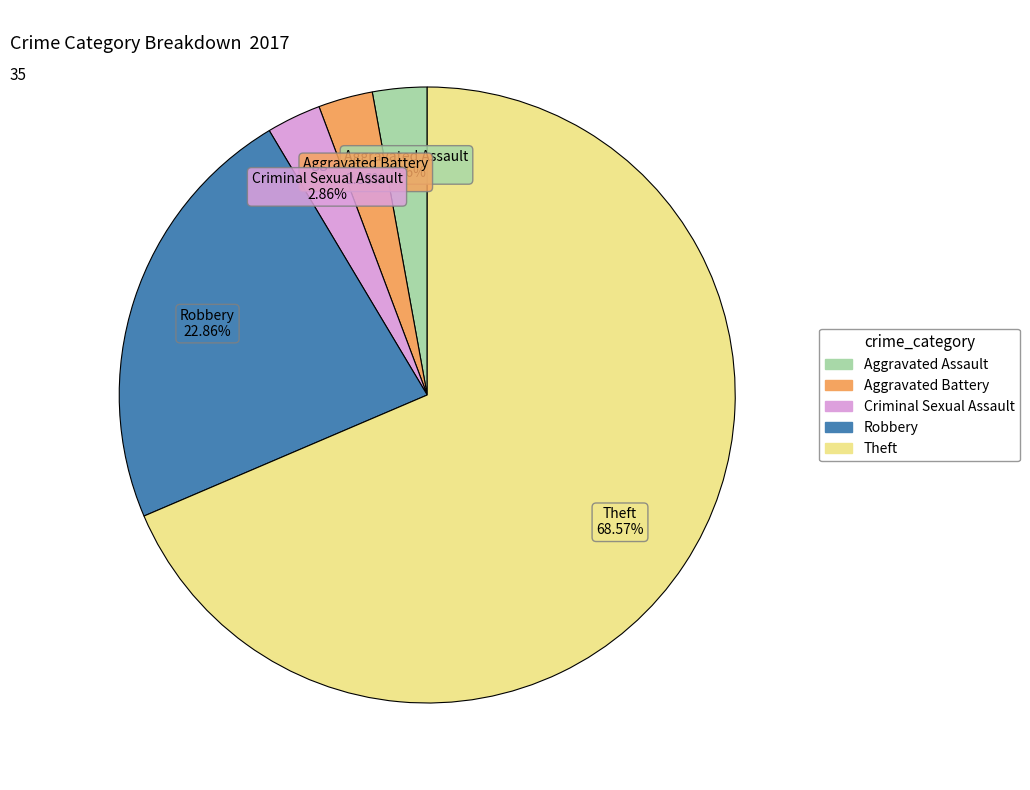

Is there a majority slice in this chart?

Yes